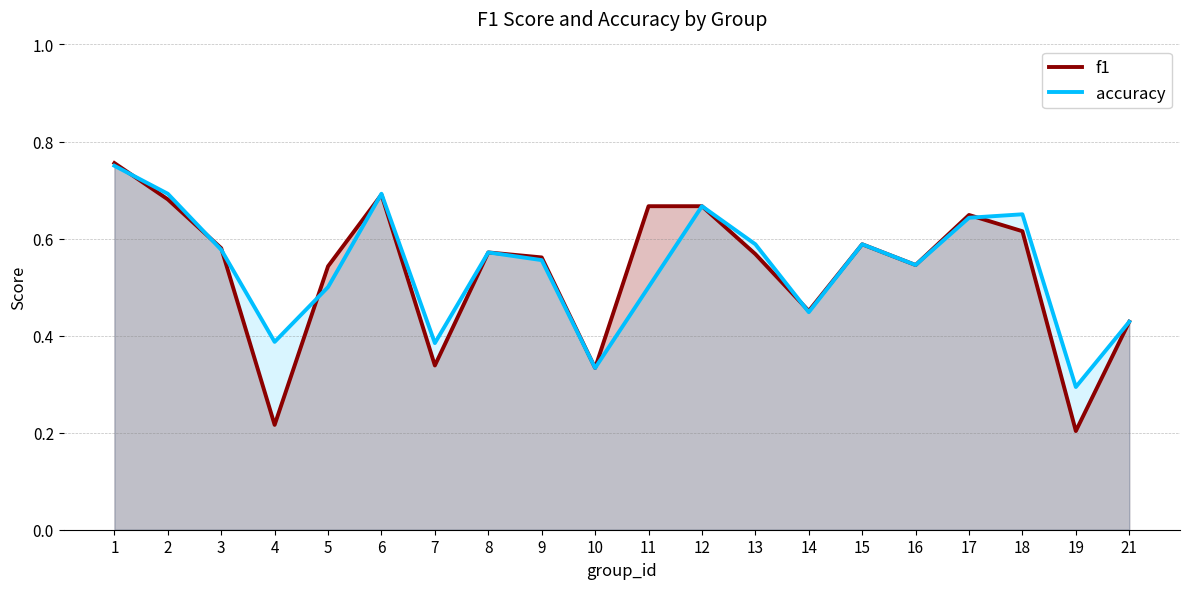

Which has a higher value, 3 or 11?

11